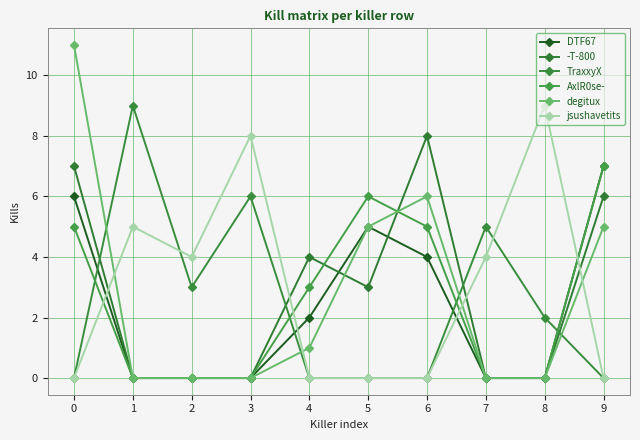

What are all the series names shown in the legend?

DTF67, -T-800, TraxxyX, AxlR0se-, degitux, jsushavetits